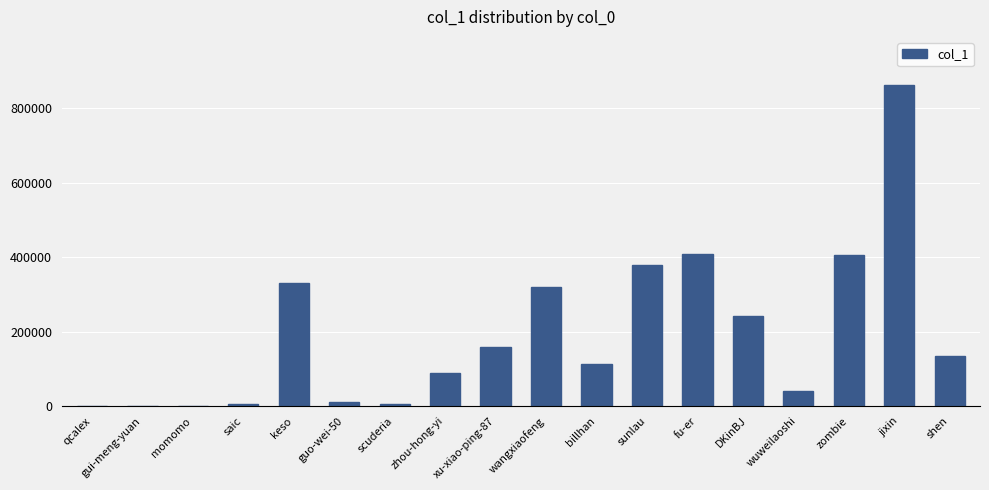

How many distinct data groups are displayed?

1